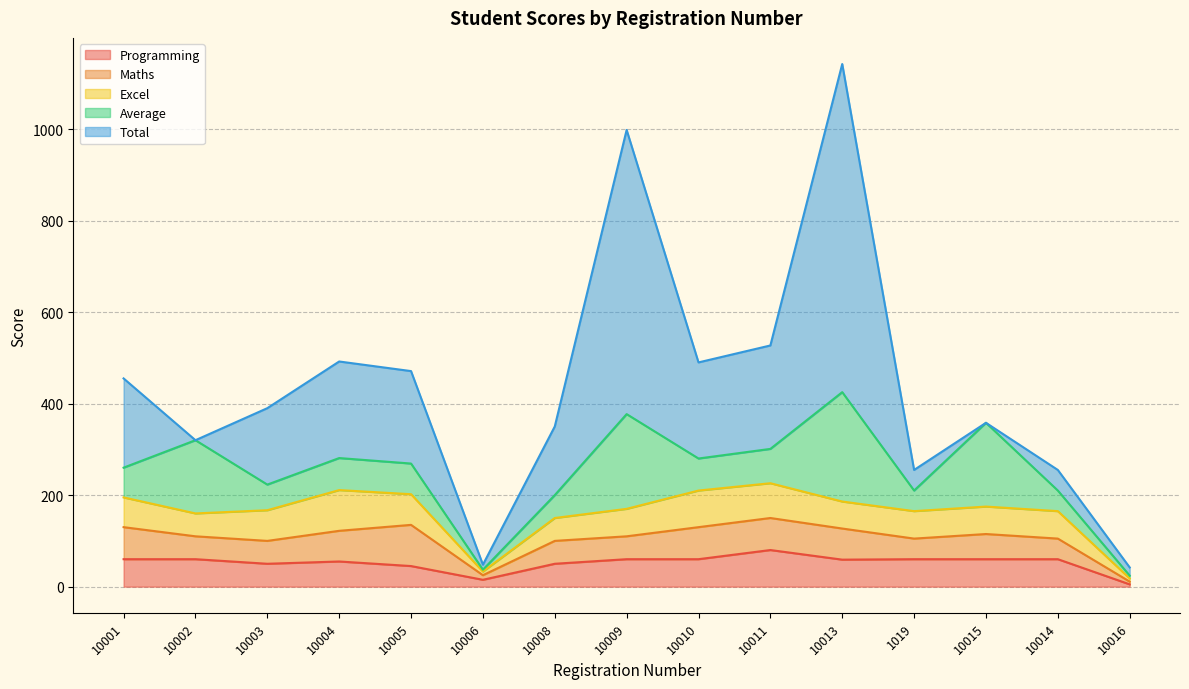

What is the minimum value for Average?

4